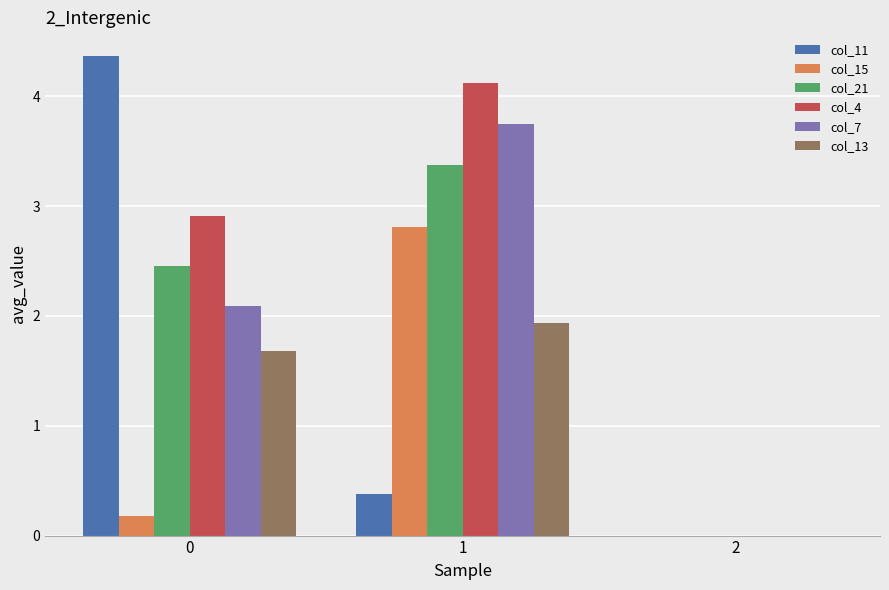

Which series changed the most between 0 and 2?

col_11